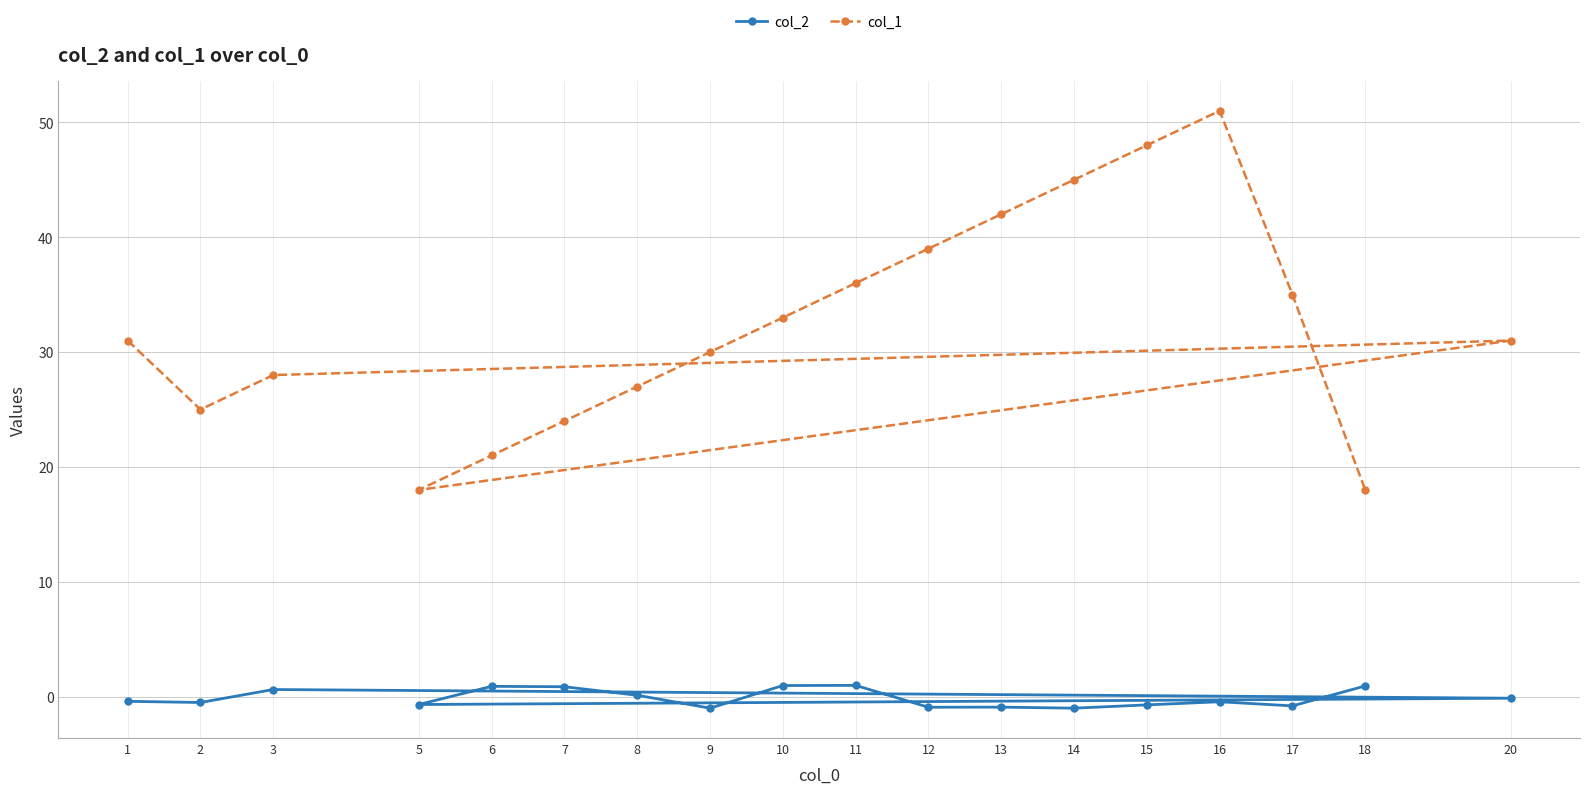

What is the maximum value for col_1?

51.0